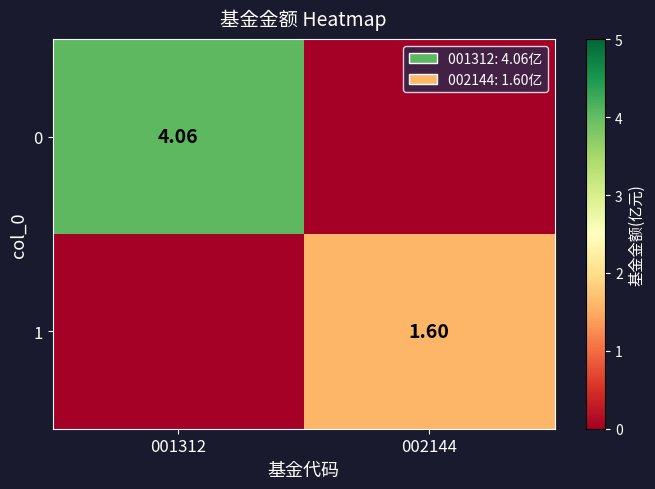

What is the spread (max minus min) of values at 002144?

1.6